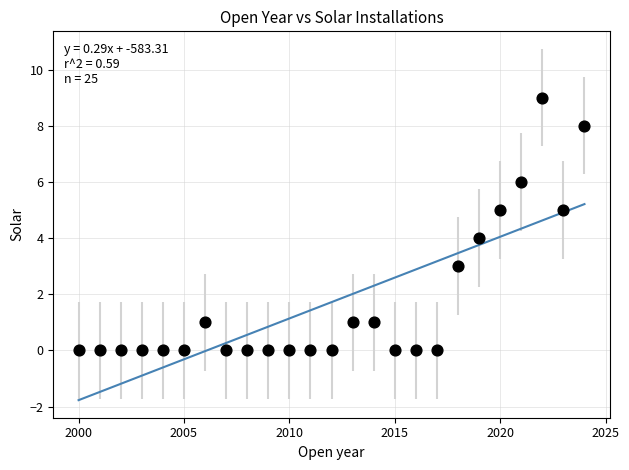

What is the range of Y values (max minus min)?

9